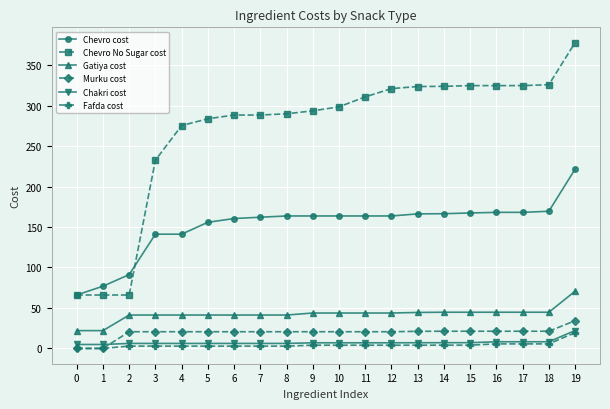

How many categories are shown in the chart?

20